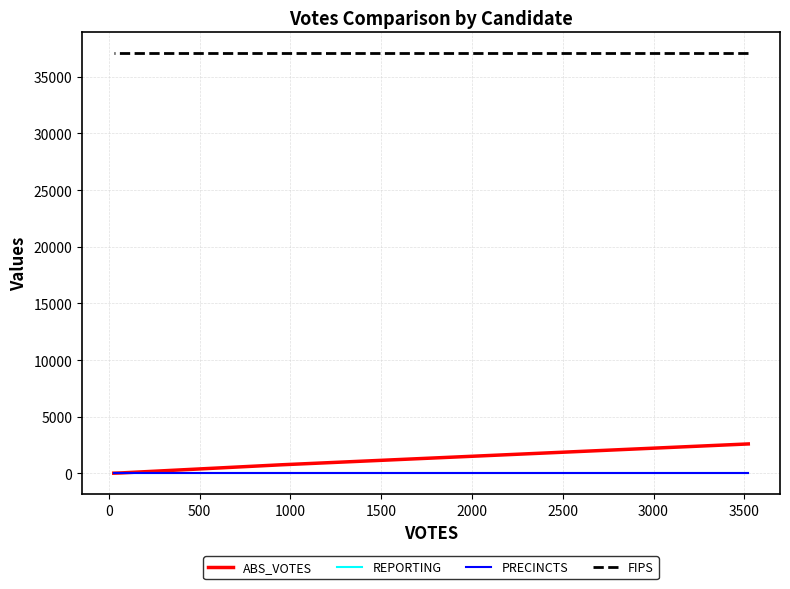

True or false: PRECINCTS and ABS_VOTES intersect in this chart.

False